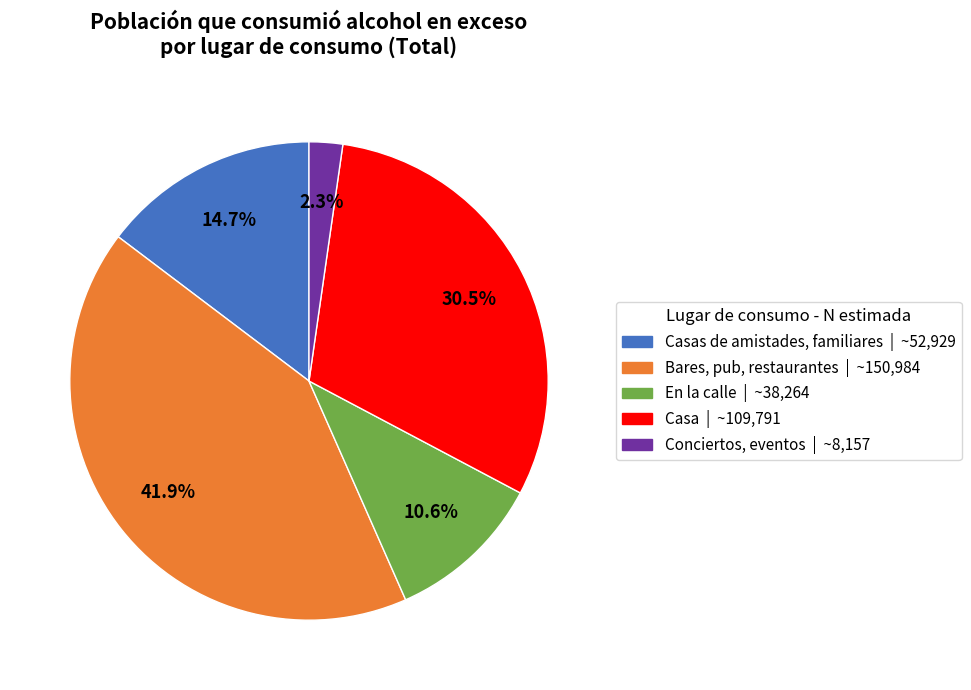

To the nearest percent, what is the difference between the largest and smallest slice percentages?

40%